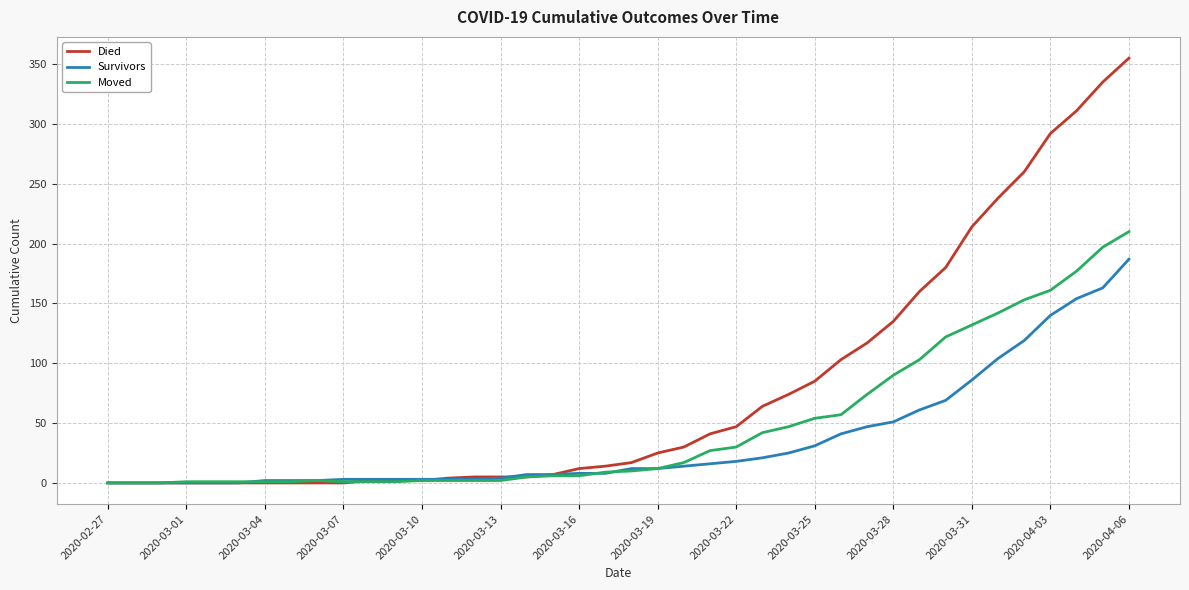

Rank the series by their average value, from lowest to highest.

Survivors, Moved, Died